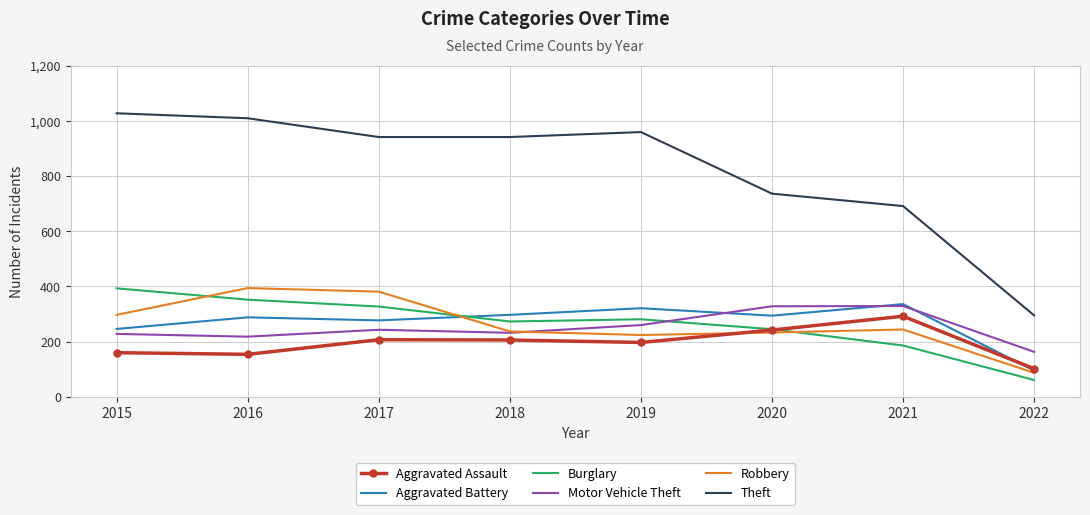

True or false: Theft has a value of 421 at 2017.

False